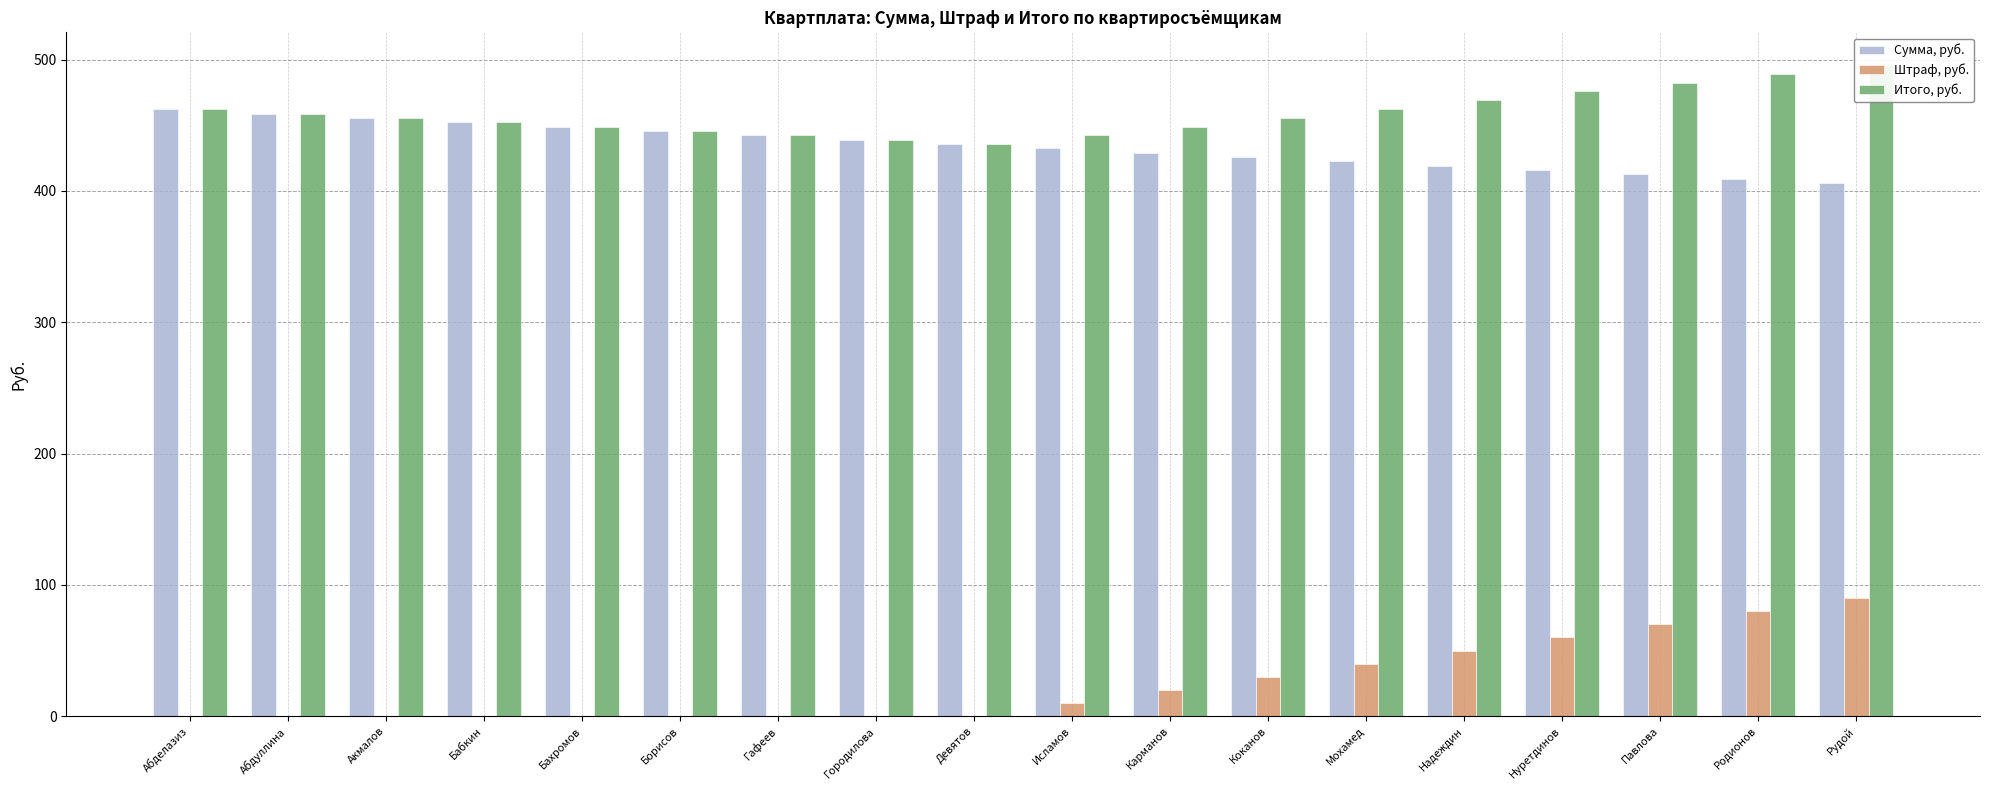

Reading left to right, list all the values displayed in this chart.

Сумма, руб.: Абделазиз=462.0	Абдуллина=458.7	Акмалов=455.4	Бабкин=452.1	Бахромов=448.8	Борисов=445.5	Гафеев=442.2	Городилова=438.9	Девятов=435.6	Исламов=432.3	Карманов=429.0	Коканов=425.7	Мохамед=422.4	Надеждин=419.1	Нуретдинов=415.8	Павлова=412.5	Родионов=409.2	Рудой=405.9
Штраф, руб.: Абделазиз=0.0	Абдуллина=0.0	Акмалов=0.0	Бабкин=0.0	Бахромов=0.0	Борисов=0.0	Гафеев=0.0	Городилова=0.0	Девятов=0.0	Исламов=10.0	Карманов=20.0	Коканов=30.0	Мохамед=40.0	Надеждин=50.0	Нуретдинов=60.0	Павлова=70.0	Родионов=80.0	Рудой=90.0
Итого, руб.: Абделазиз=462.0	Абдуллина=458.7	Акмалов=455.4	Бабкин=452.1	Бахромов=448.8	Борисов=445.5	Гафеев=442.2	Городилова=438.9	Девятов=435.6	Исламов=442.3	Карманов=449.0	Коканов=455.7	Мохамед=462.4	Надеждин=469.1	Нуретдинов=475.8	Павлова=482.5	Родионов=489.2	Рудой=495.9